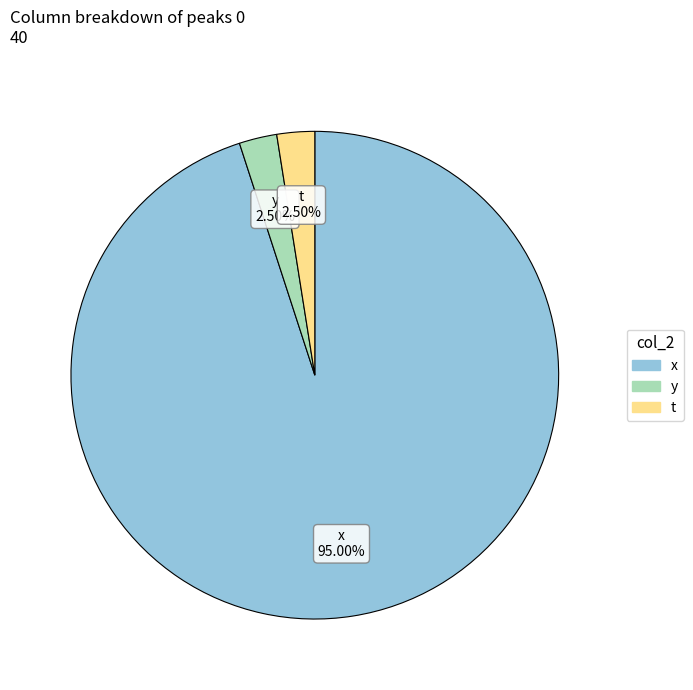

Does any single category account for the majority?

Yes